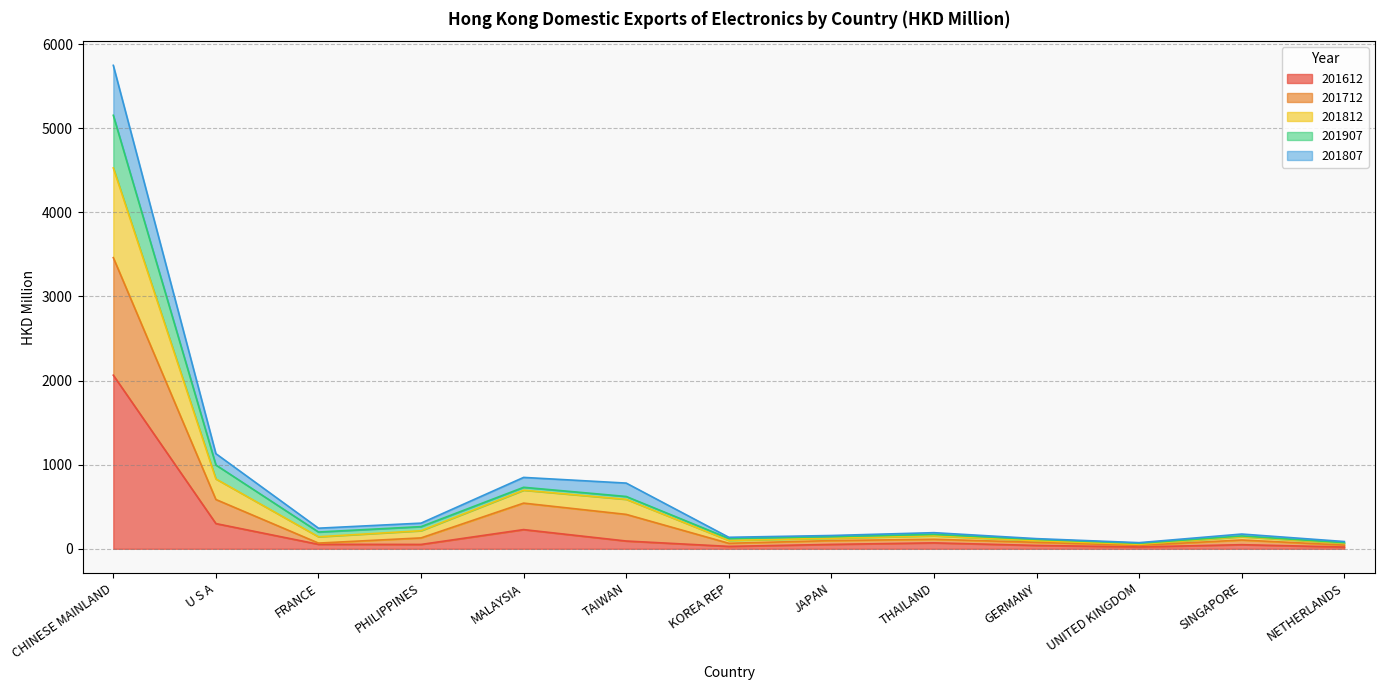

Is it true that 201612 equals 299.7 at U S A?

True